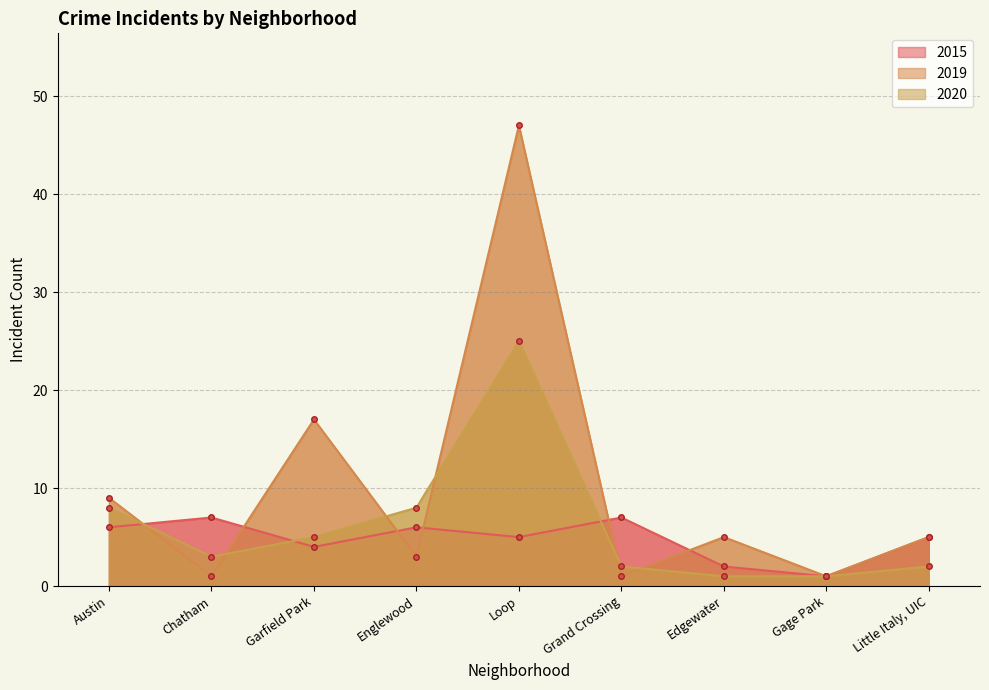

How many lines are shown in the chart?

3